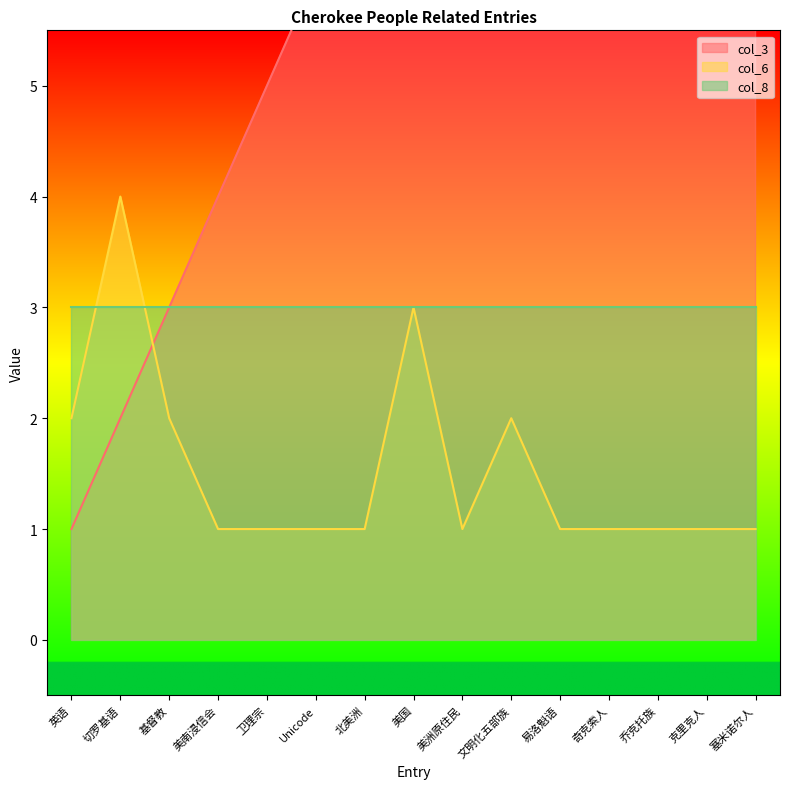

Which series has the largest range (max minus min)?

col_3